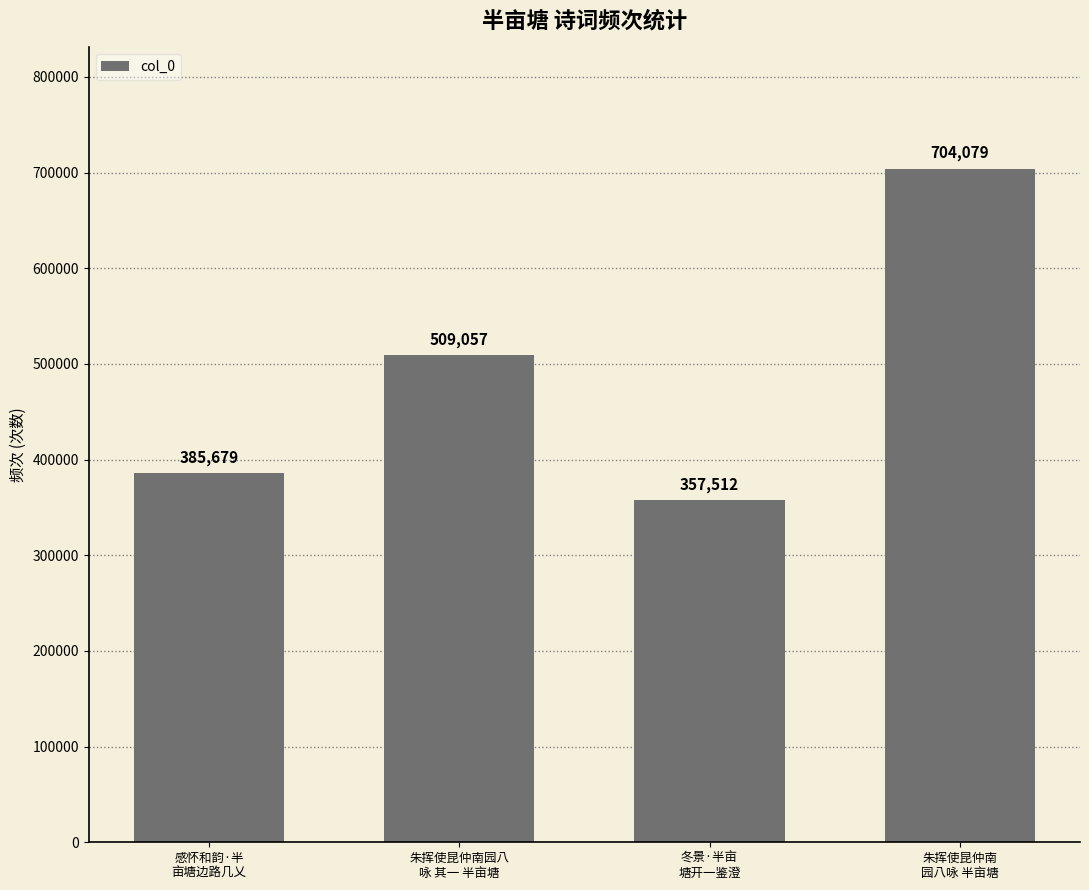

Between 冬景·半亩
塘开一鉴澄 and 朱挥使昆仲南园八
咏 其一 半亩塘, which is larger?

朱挥使昆仲南园八
咏 其一 半亩塘